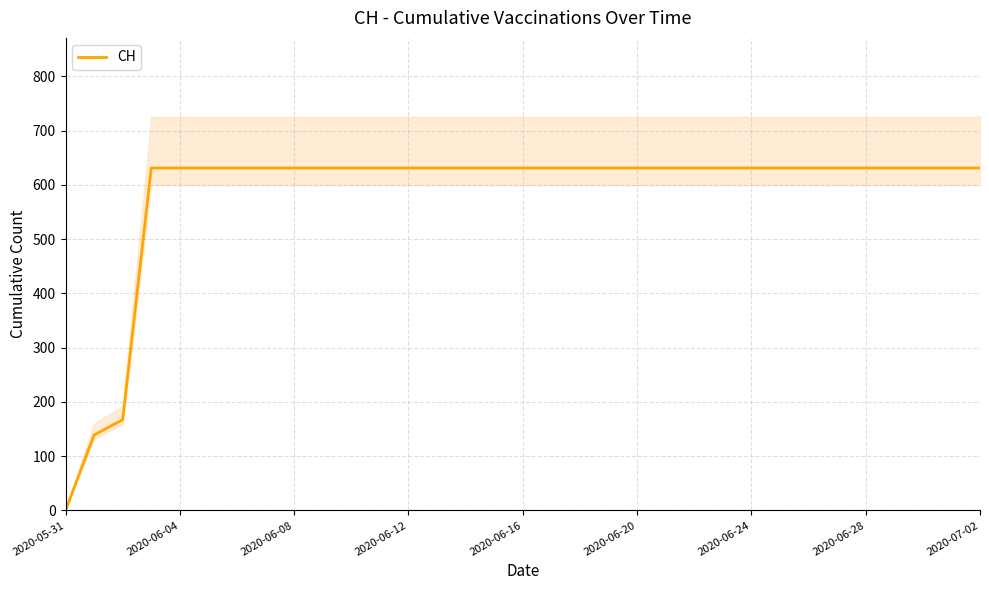

What position from the left is 19?

20